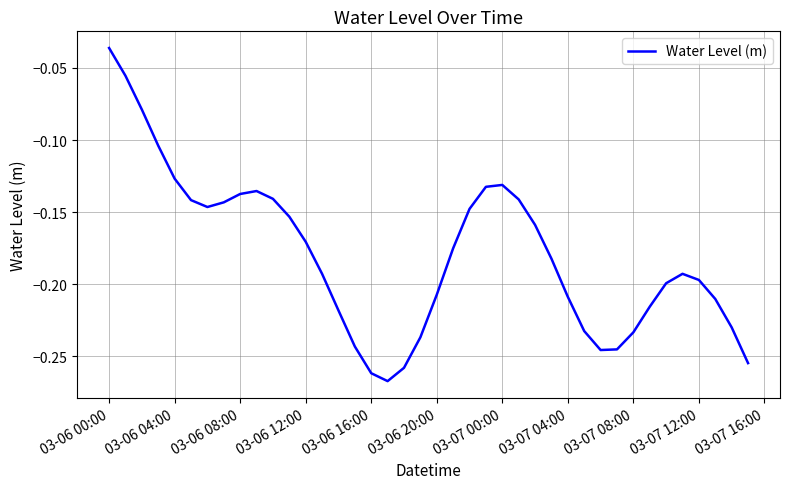

Reading left to right, what are all the values shown in this chart?

-0.0	-0.1	-0.1	-0.1	-0.1	-0.1	-0.1	-0.1	-0.1	-0.1	-0.1	-0.2	-0.2	-0.2	-0.2	-0.2	-0.3	-0.3	-0.3	-0.2	-0.2	-0.2	-0.1	-0.1	-0.1	-0.1	-0.2	-0.2	-0.2	-0.2	-0.2	-0.2	-0.2	-0.2	-0.2	-0.2	-0.2	-0.2	-0.2	-0.3